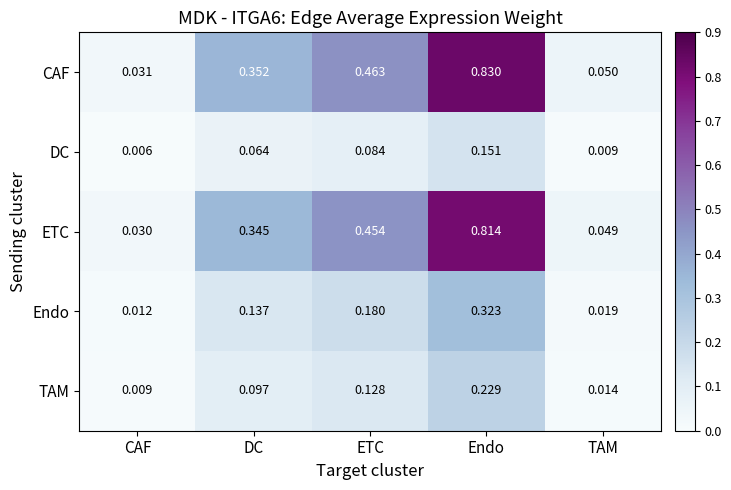

Which series has the largest total across all categories?

CAF